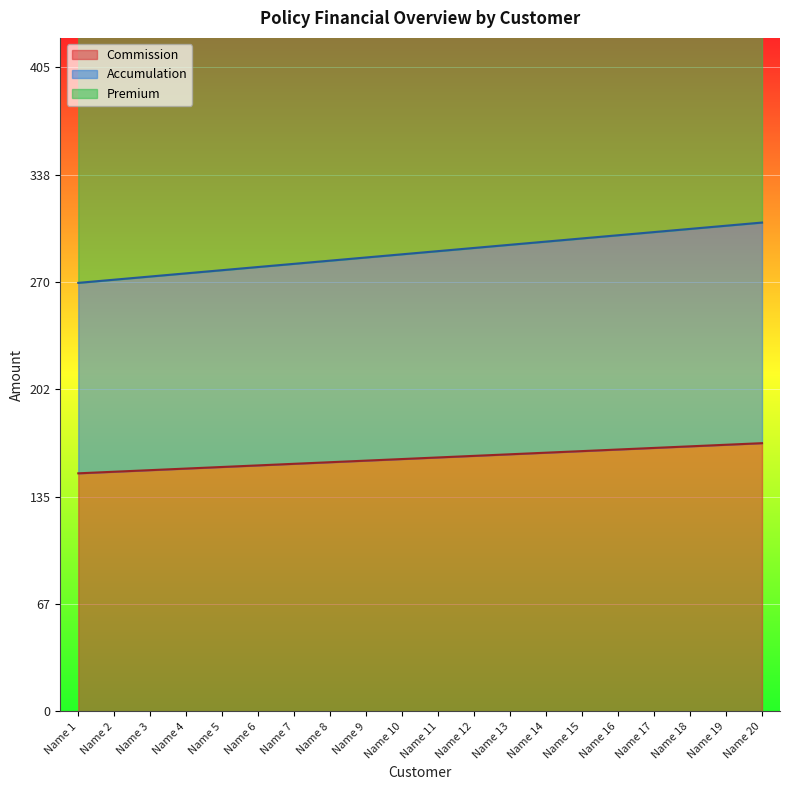

List the labels in order of Commission value, largest first.

Name 20, Name 19, Name 18, Name 17, Name 16, Name 15, Name 14, Name 13, Name 12, Name 11, Name 10, Name 9, Name 8, Name 7, Name 6, Name 5, Name 4, Name 3, Name 2, Name 1